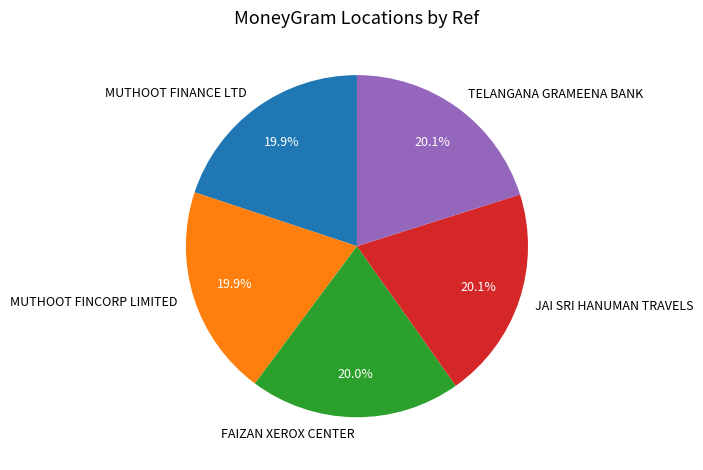

What is the ratio of the value at JAI SRI HANUMAN TRAVELS to the value at FAIZAN XEROX CENTER?

1.0